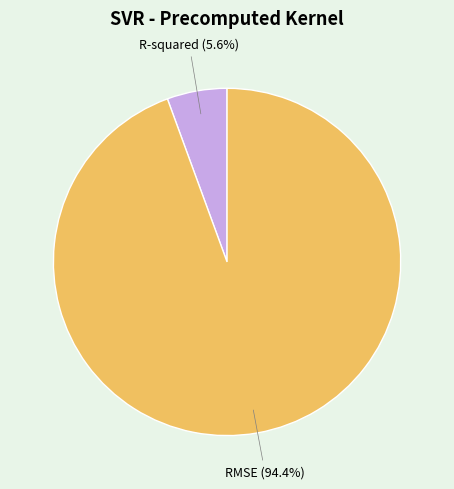

To the nearest percent, what is the combined percentage of R-squared and RMSE?

100%